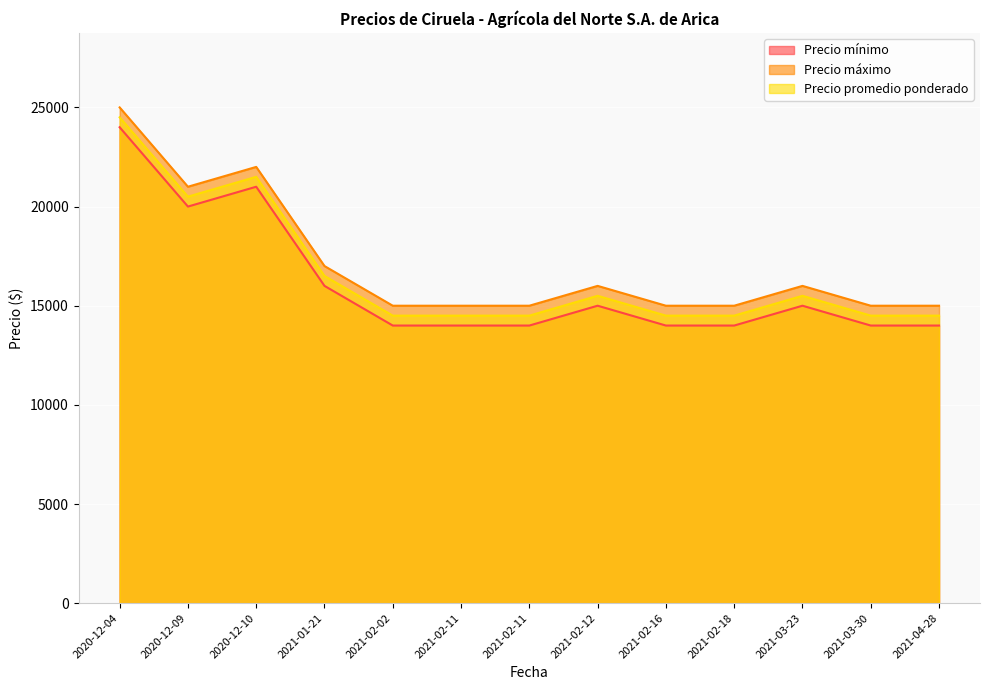

What is the average value of the Precio máximo series?

17077